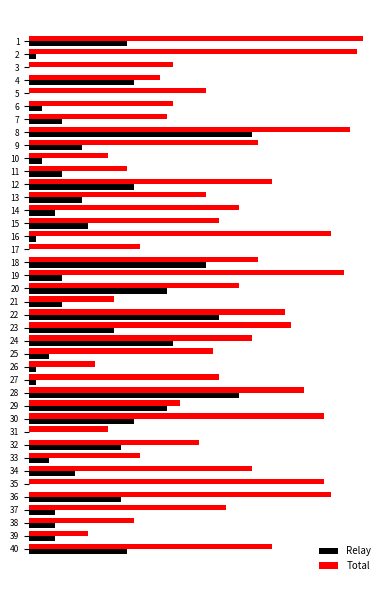

What is the maximum value for Total?

51